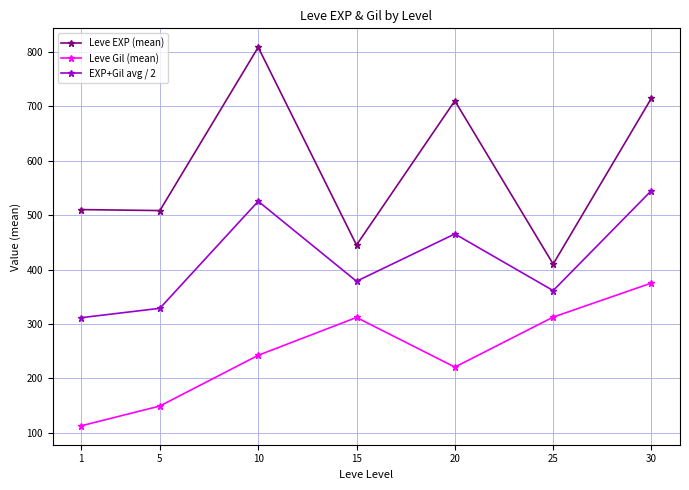

The Leve Gil (mean) series shows 425.6 at 15. True or false?

False